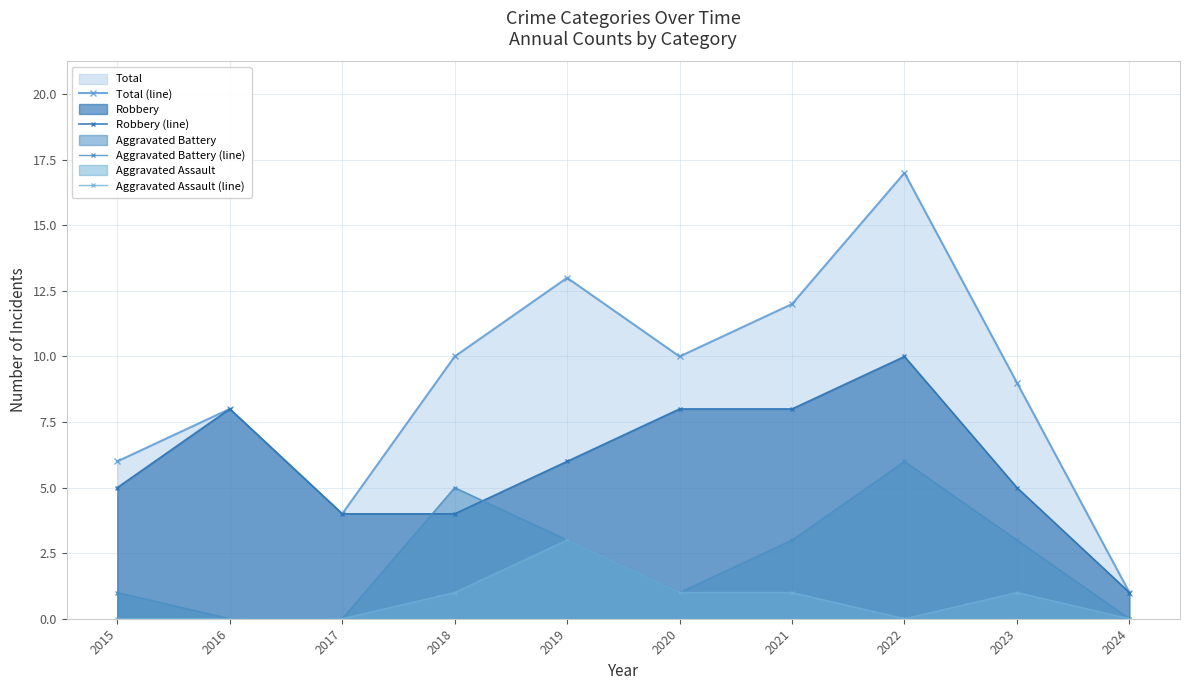

Rank the series by their average value, from highest to lowest.

Total (line), Robbery (line), Aggravated Battery (line), Aggravated Assault (line)